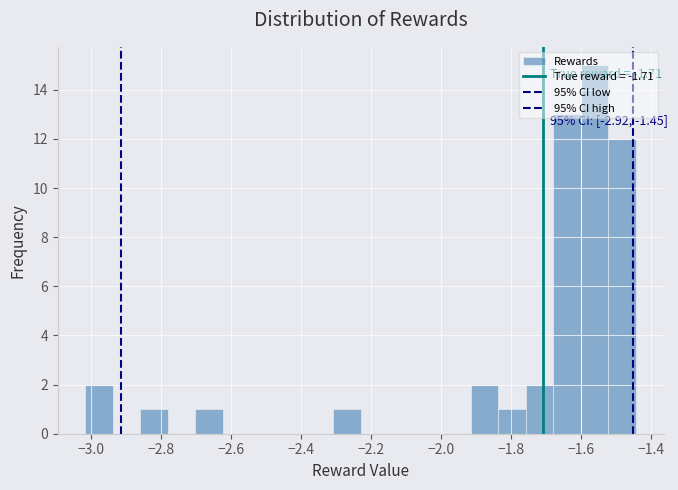

Around what value on the x-axis is the tallest bar? Give the approximate position of its centre, as read against the axis.

-1.56